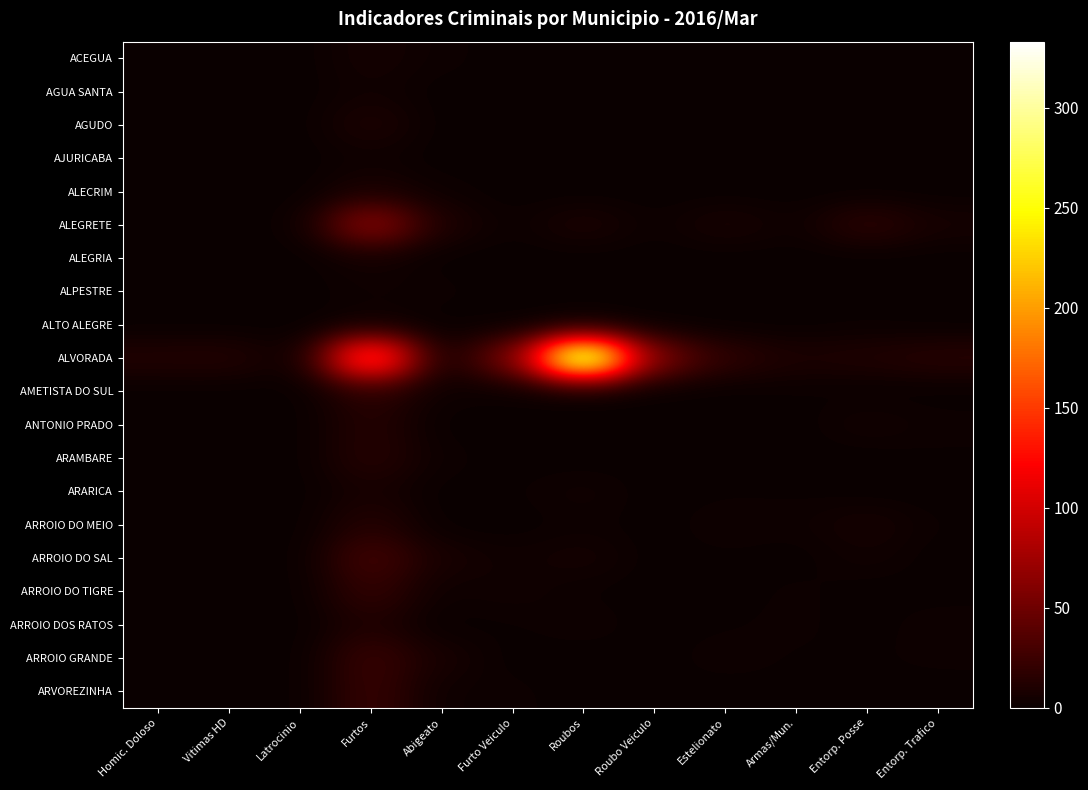

Reading right to left, extract all data points from this chart.

ACEGUA: Entorp. Trafico=0	Entorp. Posse=0	Armas/Mun.=0	Estelionato=0	Roubo Veiculo=0	Roubos=0	Furto Veiculo=0	Abigeato=2	Furtos=6	Latrocinio=0	Vitimas HD=0	Homic. Doloso=0
AGUA SANTA: Entorp. Trafico=0	Entorp. Posse=0	Armas/Mun.=0	Estelionato=1	Roubo Veiculo=0	Roubos=0	Furto Veiculo=1	Abigeato=0	Furtos=4	Latrocinio=0	Vitimas HD=0	Homic. Doloso=0
AGUDO: Entorp. Trafico=0	Entorp. Posse=0	Armas/Mun.=0	Estelionato=0	Roubo Veiculo=1	Roubos=1	Furto Veiculo=0	Abigeato=0	Furtos=10	Latrocinio=0	Vitimas HD=0	Homic. Doloso=0
AJURICABA: Entorp. Trafico=0	Entorp. Posse=0	Armas/Mun.=0	Estelionato=1	Roubo Veiculo=0	Roubos=0	Furto Veiculo=0	Abigeato=0	Furtos=3	Latrocinio=0	Vitimas HD=0	Homic. Doloso=0
ALECRIM: Entorp. Trafico=0	Entorp. Posse=0	Armas/Mun.=0	Estelionato=0	Roubo Veiculo=0	Roubos=0	Furto Veiculo=0	Abigeato=2	Furtos=8	Latrocinio=0	Vitimas HD=0	Homic. Doloso=0
ALEGRETE: Entorp. Trafico=6	Entorp. Posse=18	Armas/Mun.=2	Estelionato=8	Roubo Veiculo=1	Roubos=9	Furto Veiculo=1	Abigeato=9	Furtos=70	Latrocinio=1	Vitimas HD=0	Homic. Doloso=0
ALEGRIA: Entorp. Trafico=0	Entorp. Posse=0	Armas/Mun.=0	Estelionato=0	Roubo Veiculo=0	Roubos=0	Furto Veiculo=0	Abigeato=0	Furtos=5	Latrocinio=0	Vitimas HD=0	Homic. Doloso=0
ALPESTRE: Entorp. Trafico=0	Entorp. Posse=0	Armas/Mun.=0	Estelionato=0	Roubo Veiculo=0	Roubos=1	Furto Veiculo=0	Abigeato=2	Furtos=3	Latrocinio=0	Vitimas HD=0	Homic. Doloso=0
ALTO ALEGRE: Entorp. Trafico=0	Entorp. Posse=1	Armas/Mun.=0	Estelionato=0	Roubo Veiculo=0	Roubos=0	Furto Veiculo=0	Abigeato=0	Furtos=2	Latrocinio=0	Vitimas HD=0	Homic. Doloso=0
ALVORADA: Entorp. Trafico=15	Entorp. Posse=11	Armas/Mun.=9	Estelionato=18	Roubo Veiculo=56	Roubos=333	Furto Veiculo=55	Abigeato=2	Furtos=181	Latrocinio=0	Vitimas HD=13	Homic. Doloso=12
AMETISTA DO SUL: Entorp. Trafico=0	Entorp. Posse=0	Armas/Mun.=1	Estelionato=0	Roubo Veiculo=0	Roubos=0	Furto Veiculo=1	Abigeato=2	Furtos=17	Latrocinio=0	Vitimas HD=0	Homic. Doloso=0
ANTONIO PRADO: Entorp. Trafico=2	Entorp. Posse=5	Armas/Mun.=0	Estelionato=0	Roubo Veiculo=0	Roubos=0	Furto Veiculo=0	Abigeato=0	Furtos=14	Latrocinio=0	Vitimas HD=0	Homic. Doloso=0
ARAMBARE: Entorp. Trafico=1	Entorp. Posse=0	Armas/Mun.=0	Estelionato=0	Roubo Veiculo=0	Roubos=0	Furto Veiculo=0	Abigeato=2	Furtos=15	Latrocinio=0	Vitimas HD=0	Homic. Doloso=0
ARARICA: Entorp. Trafico=0	Entorp. Posse=0	Armas/Mun.=1	Estelionato=1	Roubo Veiculo=0	Roubos=4	Furto Veiculo=1	Abigeato=0	Furtos=7	Latrocinio=0	Vitimas HD=1	Homic. Doloso=1
ARROIO DO MEIO: Entorp. Trafico=1	Entorp. Posse=7	Armas/Mun.=2	Estelionato=3	Roubo Veiculo=0	Roubos=2	Furto Veiculo=0	Abigeato=0	Furtos=14	Latrocinio=0	Vitimas HD=0	Homic. Doloso=0
ARROIO DO SAL: Entorp. Trafico=0	Entorp. Posse=4	Armas/Mun.=0	Estelionato=1	Roubo Veiculo=0	Roubos=6	Furto Veiculo=3	Abigeato=7	Furtos=30	Latrocinio=0	Vitimas HD=0	Homic. Doloso=0
ARROIO DO TIGRE: Entorp. Trafico=0	Entorp. Posse=0	Armas/Mun.=2	Estelionato=0	Roubo Veiculo=0	Roubos=1	Furto Veiculo=4	Abigeato=2	Furtos=21	Latrocinio=0	Vitimas HD=0	Homic. Doloso=0
ARROIO DOS RATOS: Entorp. Trafico=3	Entorp. Posse=0	Armas/Mun.=2	Estelionato=1	Roubo Veiculo=0	Roubos=3	Furto Veiculo=1	Abigeato=0	Furtos=11	Latrocinio=0	Vitimas HD=0	Homic. Doloso=0
ARROIO GRANDE: Entorp. Trafico=2	Entorp. Posse=1	Armas/Mun.=1	Estelionato=3	Roubo Veiculo=0	Roubos=0	Furto Veiculo=0	Abigeato=7	Furtos=24	Latrocinio=0	Vitimas HD=0	Homic. Doloso=0
ARVOREZINHA: Entorp. Trafico=0	Entorp. Posse=0	Armas/Mun.=0	Estelionato=0	Roubo Veiculo=0	Roubos=0	Furto Veiculo=2	Abigeato=2	Furtos=23	Latrocinio=0	Vitimas HD=0	Homic. Doloso=0